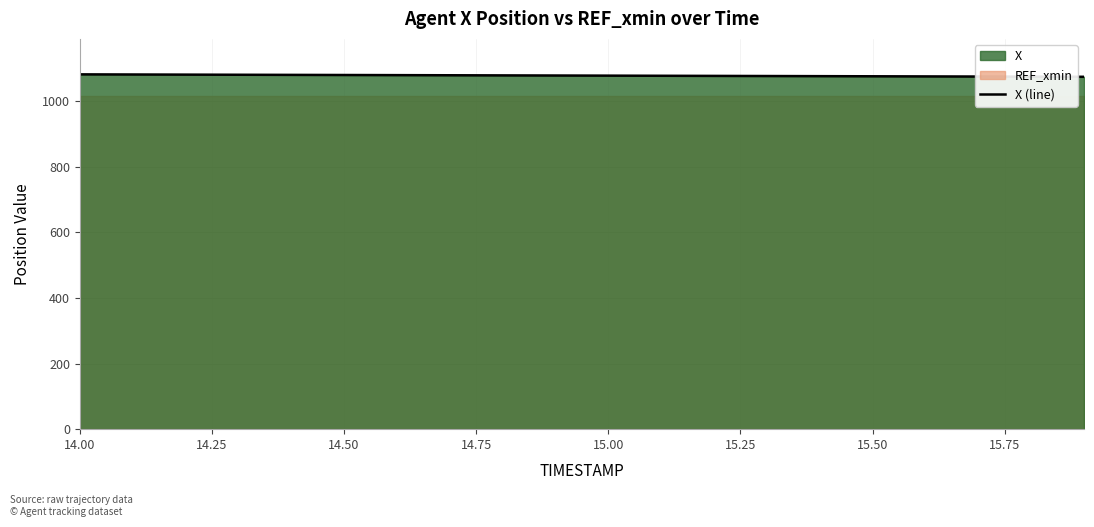

Count the number of values greater than 1078.

10